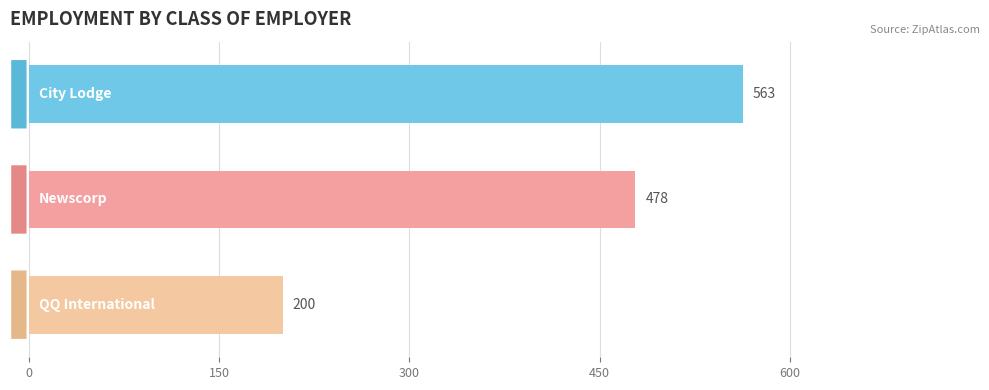

What is the maximum value shown in the chart?

563